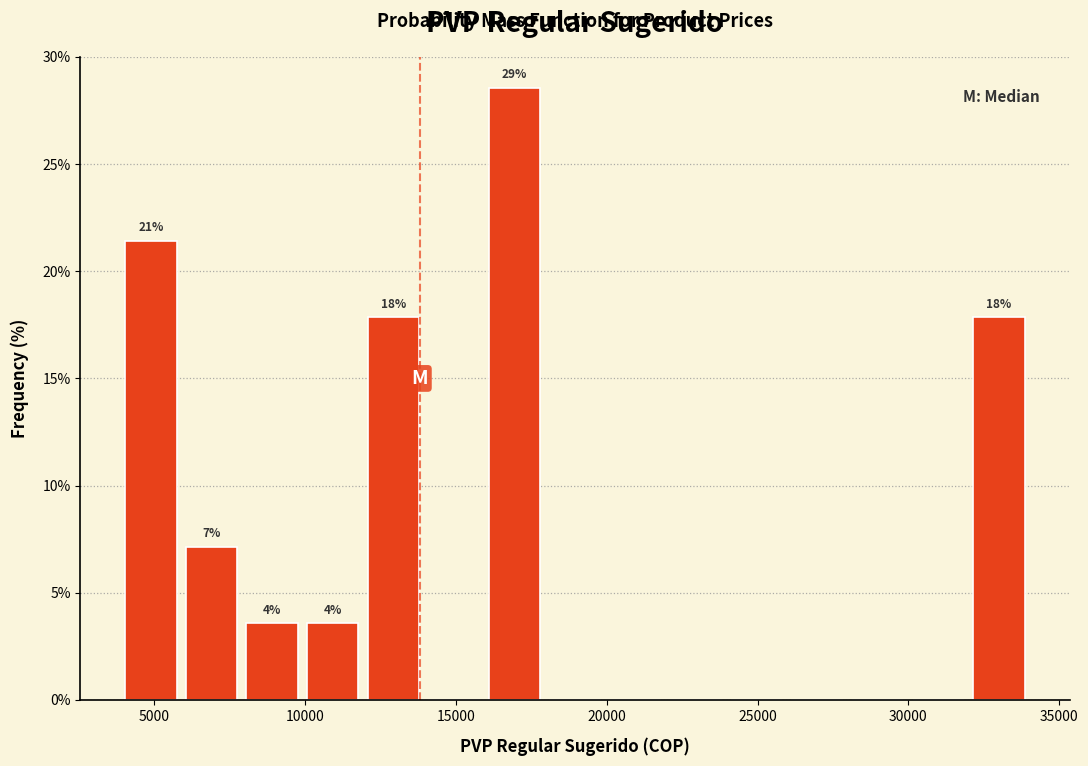

Which range on the x-axis has the tallest bar?

16000 to 18000